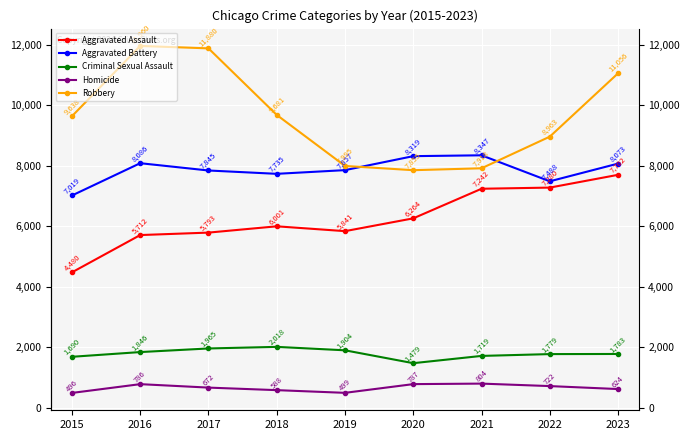

At how many categories does at least one series exceed 9665?

4